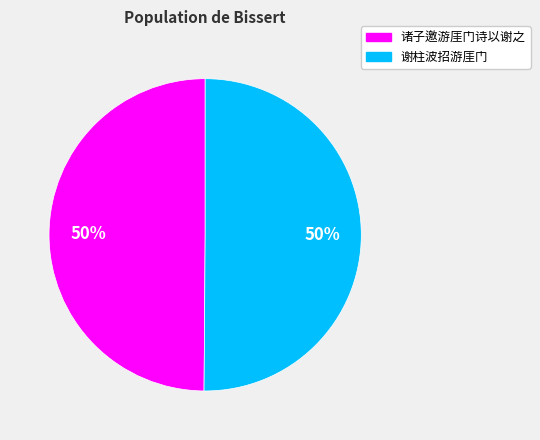

What is the ratio of the value at 谢柱波招游厓门 to the value at 诸子邀游厓门诗以谢之?

1.0